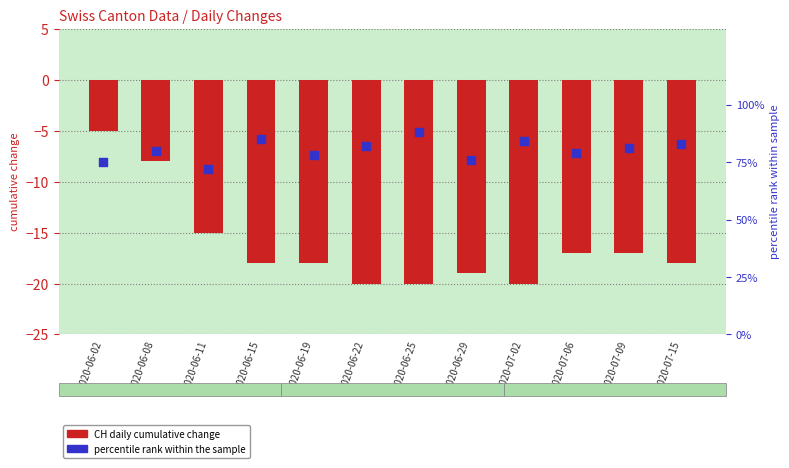

Is the value of CH (cumulative change) at 2020-07-15 greater than the value of percentile rank within the sample at 2020-06-29?

No